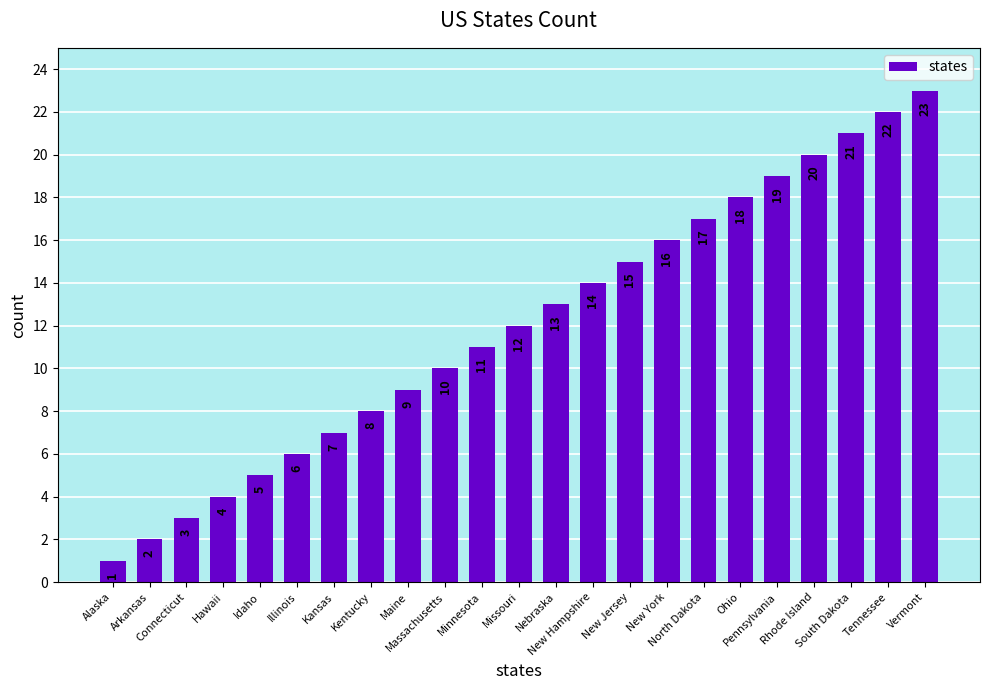

What is the difference between the values at Nebraska and Illinois?

7